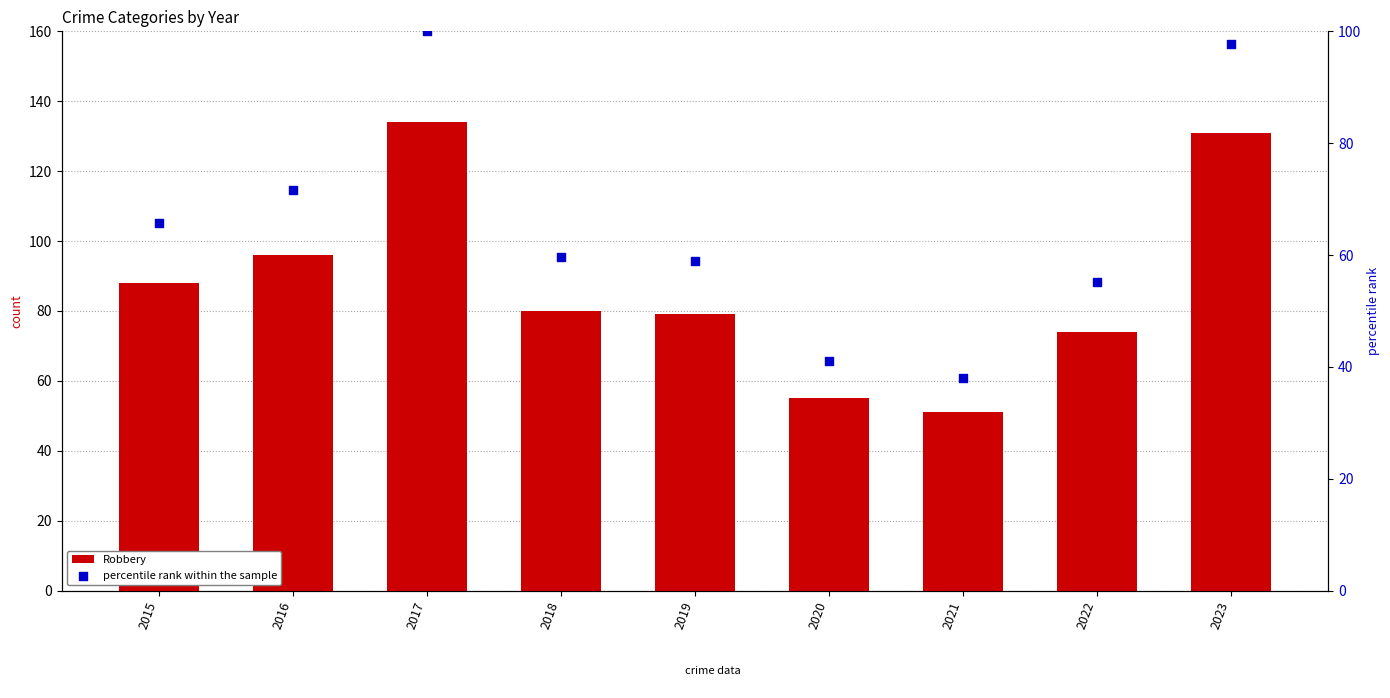

At which category is the sum across all series the highest?

2017